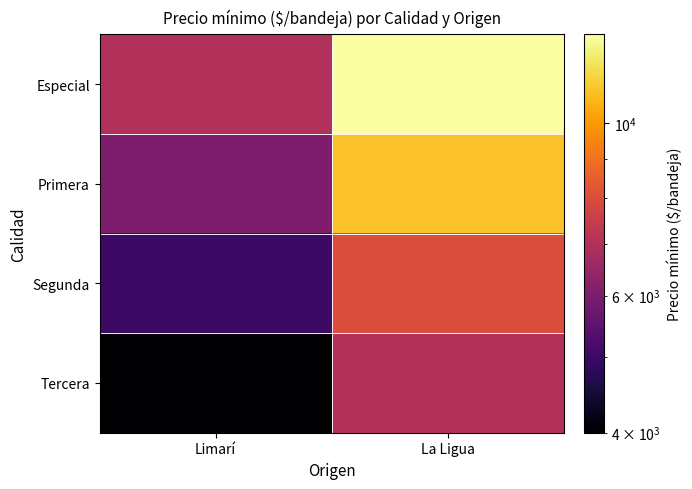

At La Ligua, list the series in order from smallest to largest.

Tercera, Segunda, Primera, Especial